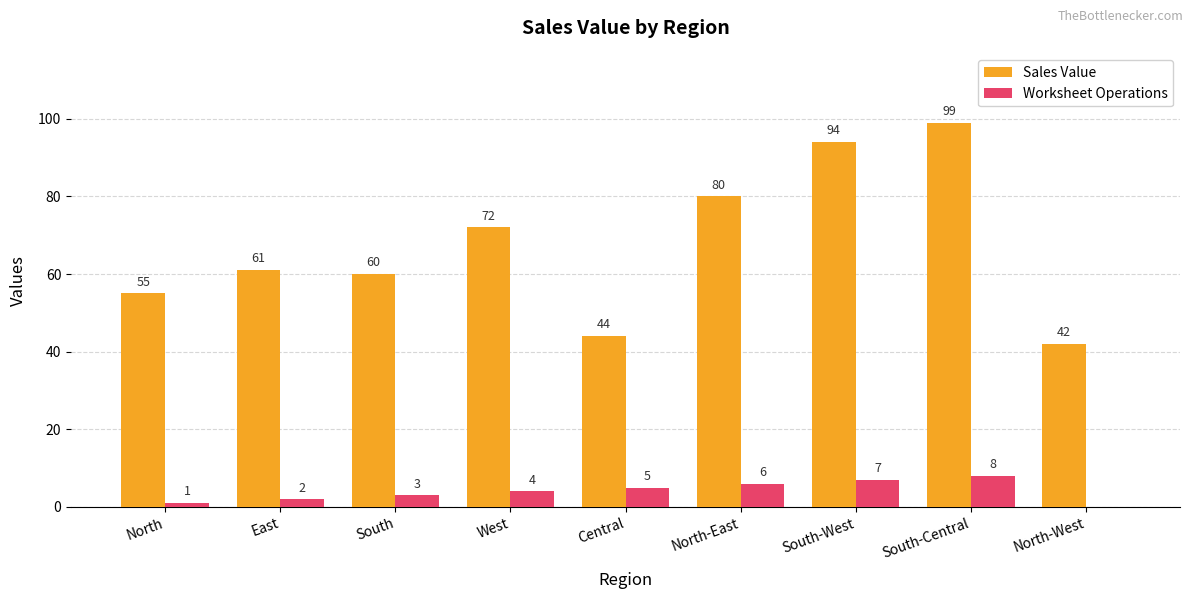

Is it true that Worksheet Operations equals 3 at South-Central?

False